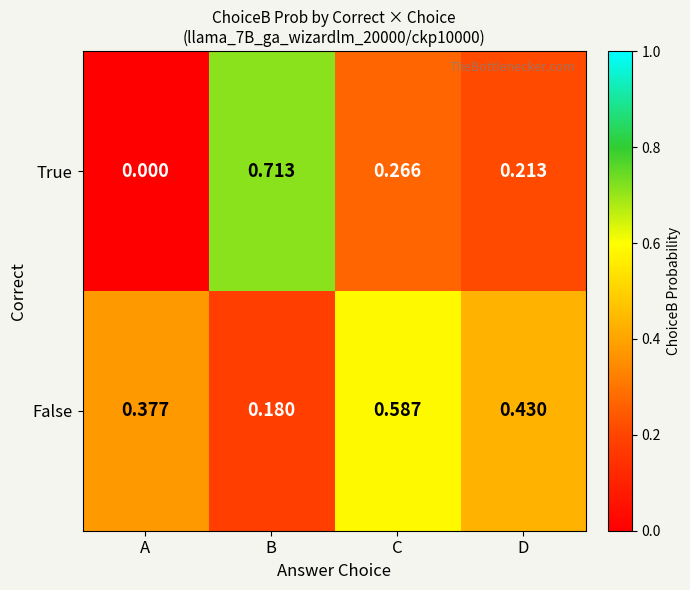

At which category does the chart reach its minimum across all series?

A